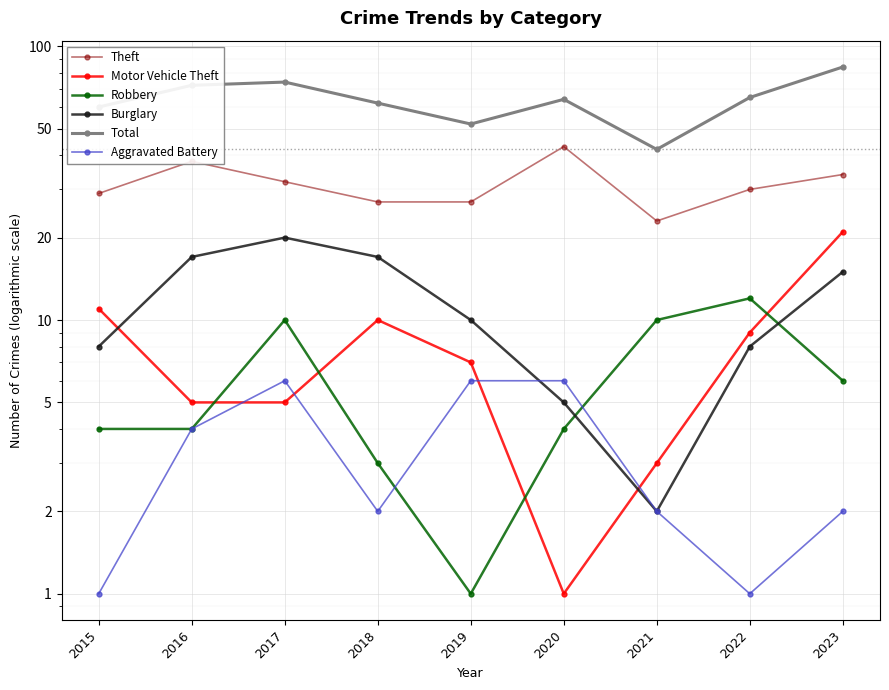

Which series changed the most between 2015 and 2022?

Robbery